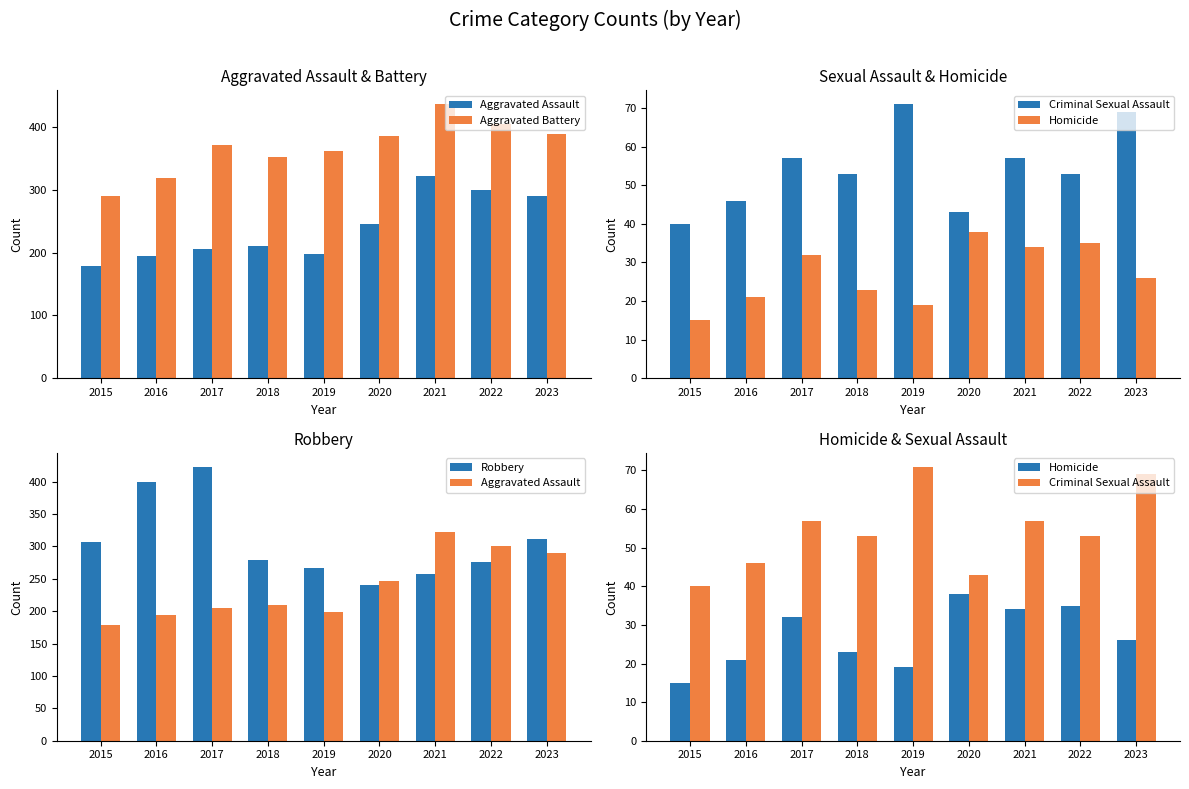

Is it true that Robbery equals 241 at 2020?

True